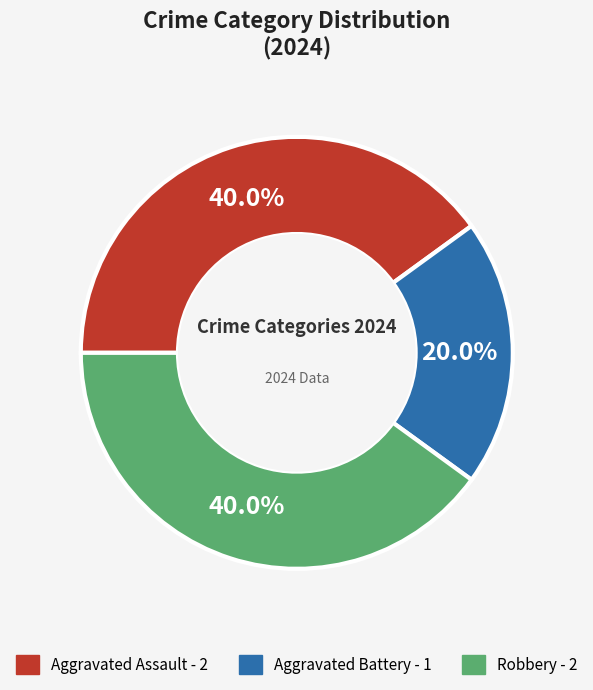

Does Robbery represent more than half of the total?

No